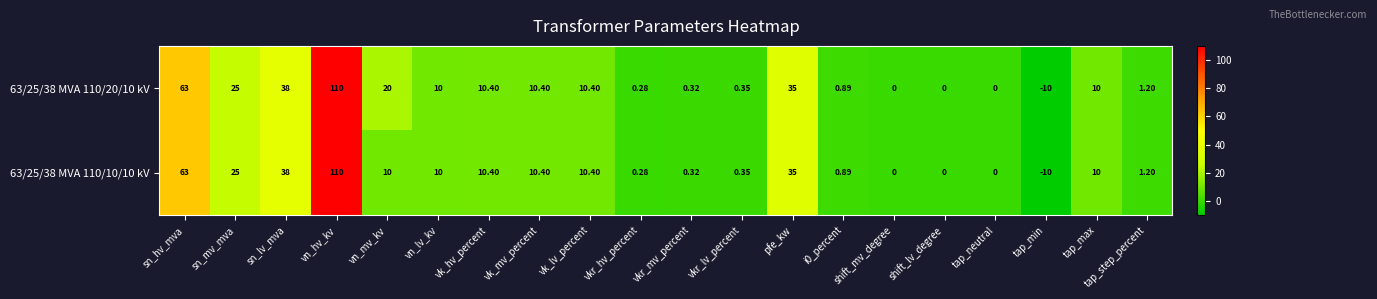

Which category has the lowest value in the 63/25/38 MVA 110/10/10 kV series?

tap_min